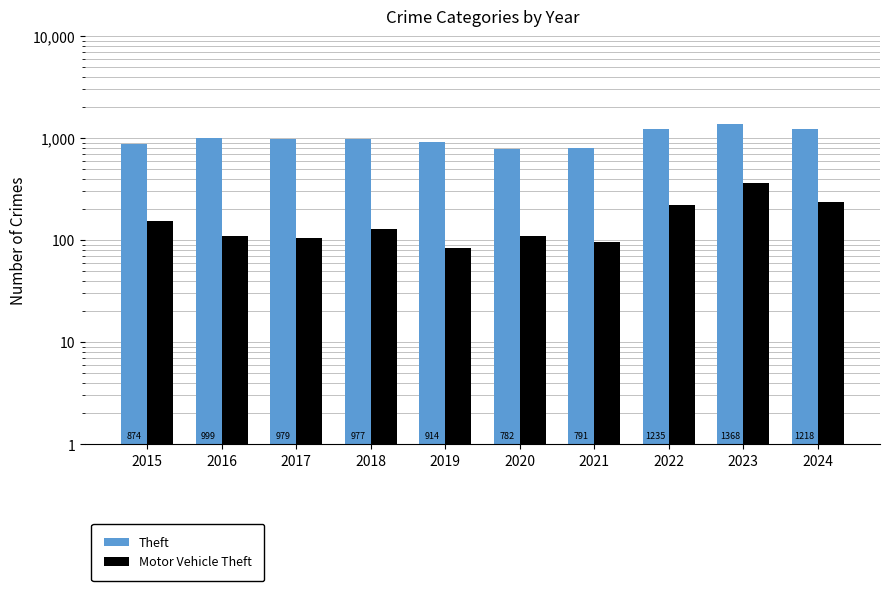

What are all the series names shown in the legend?

Theft, Motor Vehicle Theft